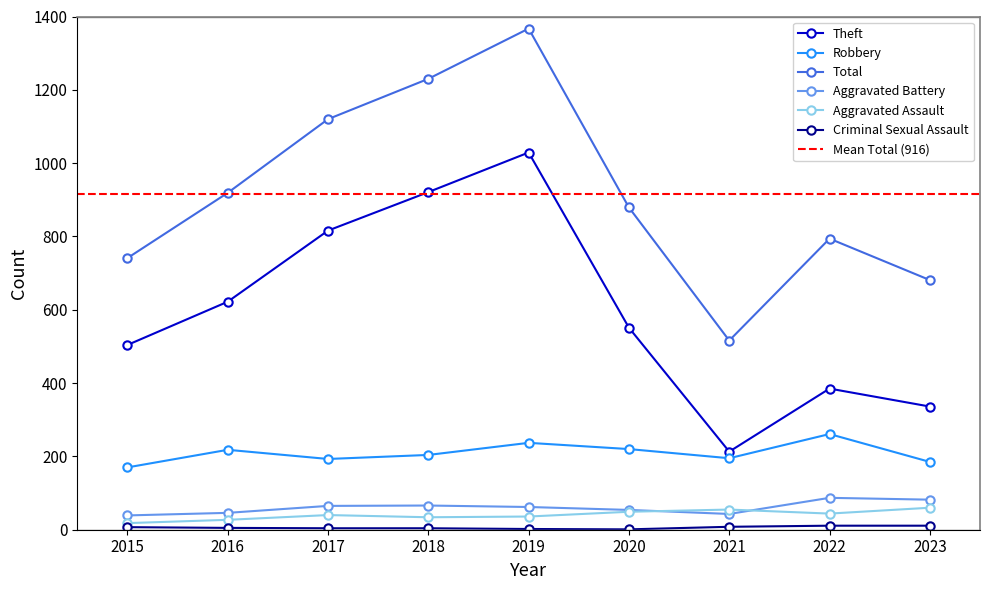

What are all the series names shown in the legend?

Theft, Robbery, Total, Aggravated Battery, Aggravated Assault, Criminal Sexual Assault